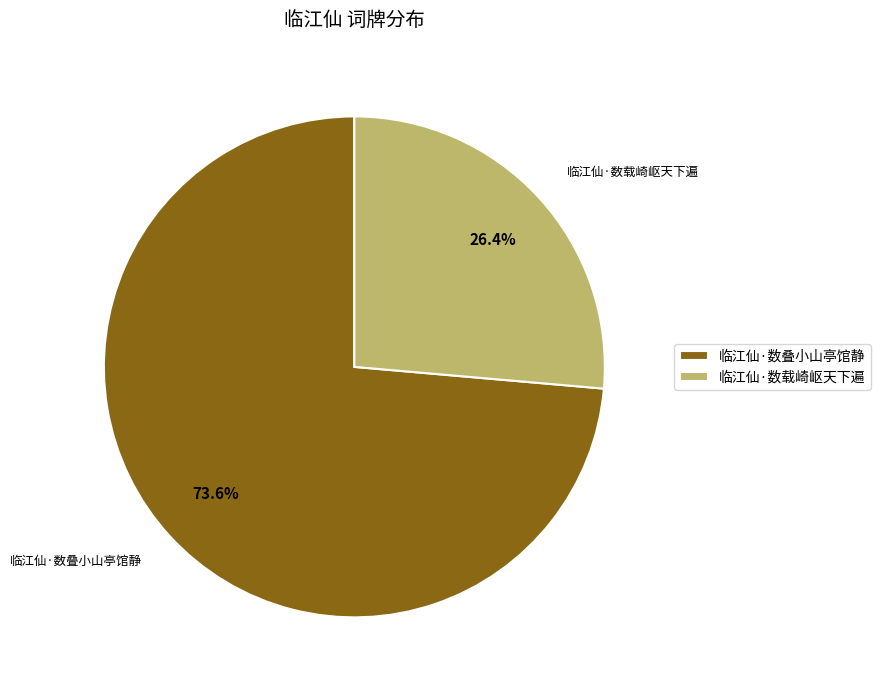

Is the sum of 临江仙·数叠小山亭馆静 and 临江仙·数载崎岖天下遍 greater than half?

Yes